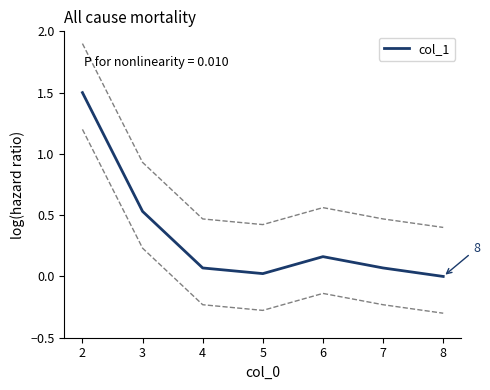

The col_1 series shows 0.7 at 3. True or false?

False